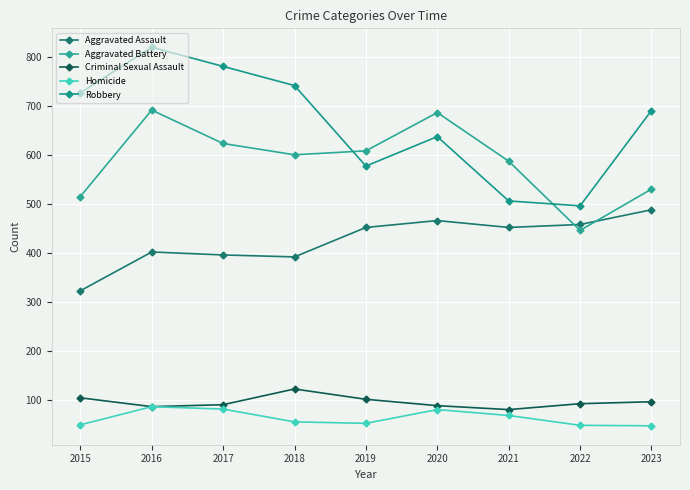

Reading right to left, list all the values displayed in this chart.

Aggravated Assault: 488	458	452	466	452	392	396	402	323
Aggravated Battery: 530	446	587	686	608	600	623	691	515
Criminal Sexual Assault: 97	93	81	89	102	123	91	87	105
Homicide: 48	49	69	81	53	56	82	87	50
Robbery: 690	496	506	637	577	741	780	819	726